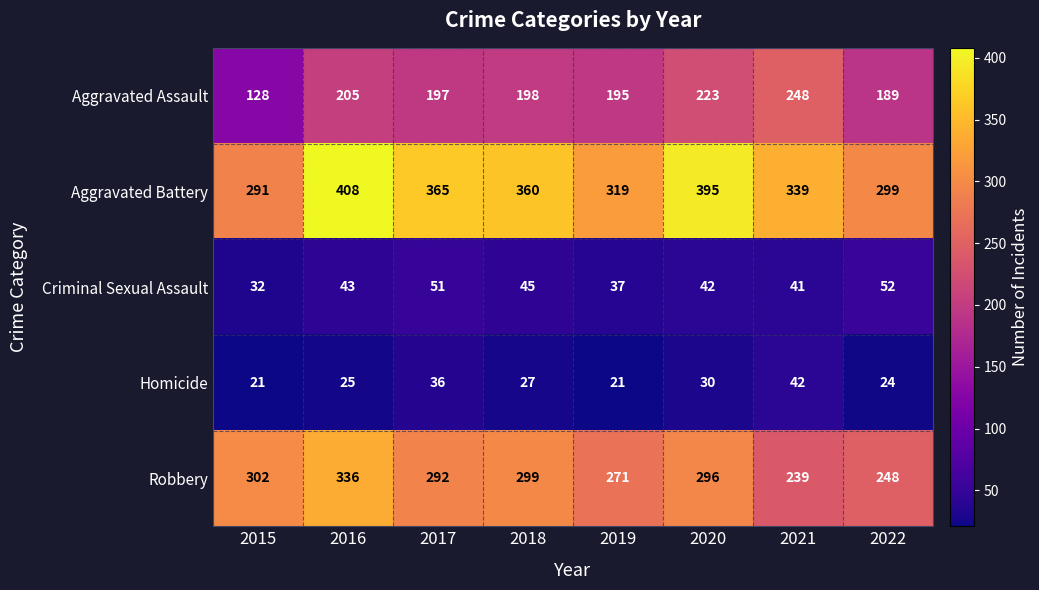

What value does the Aggravated Battery series have at 2018?

360